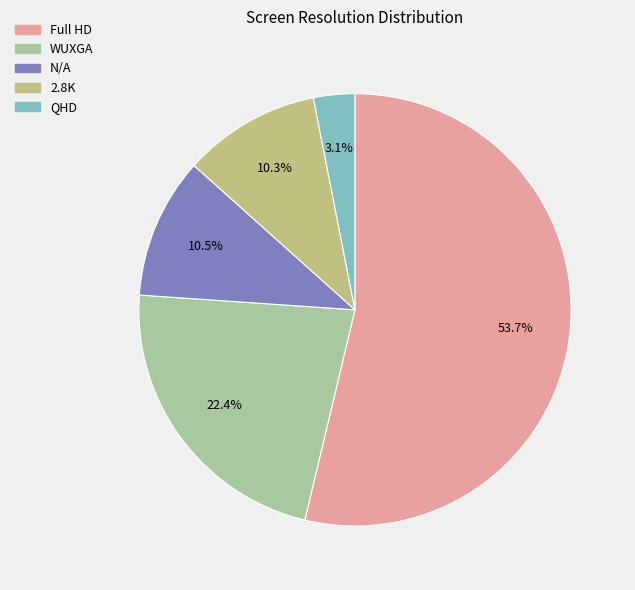

To the nearest percent, what is the combined percentage of N/A and QHD?

14%